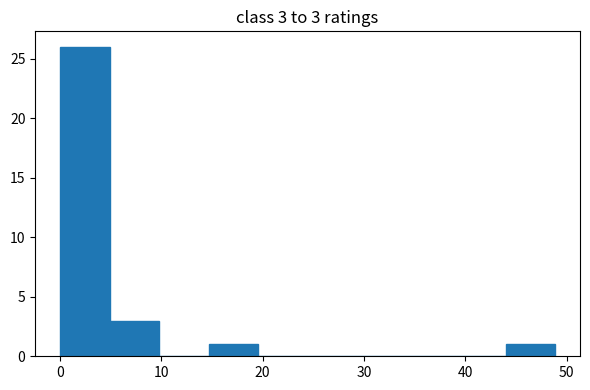

Over which range of the x-axis is the bar tallest?

0 to 5